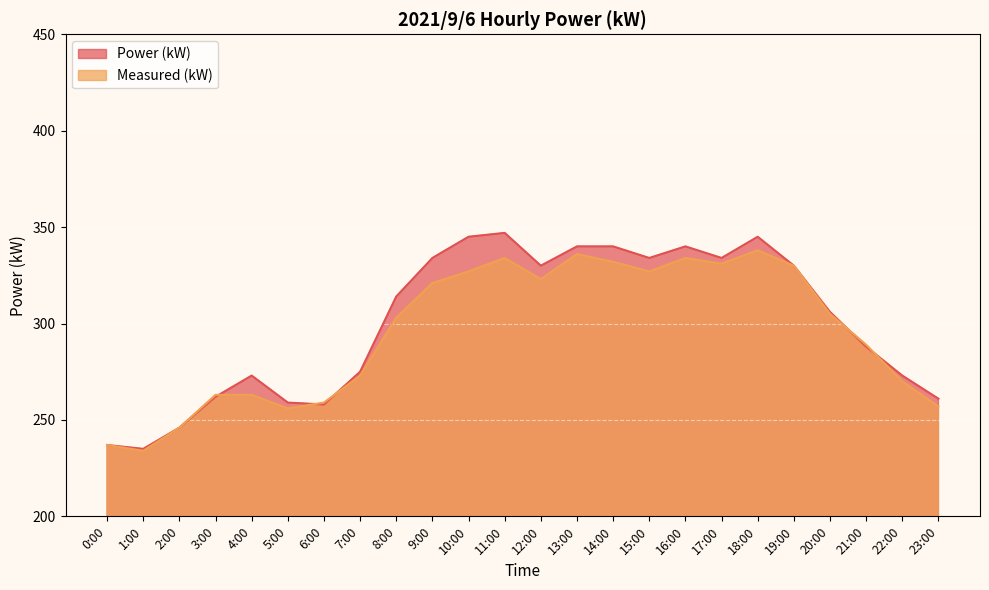

In Measured (kW), how many points are higher than both neighbors (excluding endpoints)?

4